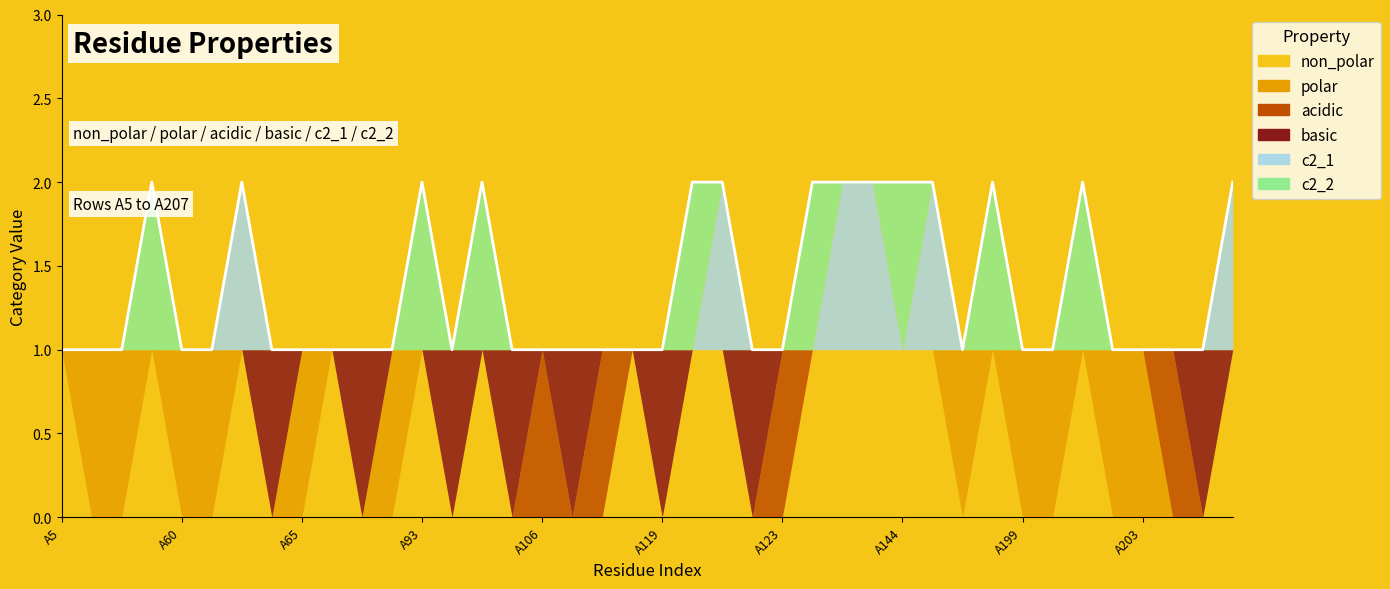

Is the value of polar at A141 greater than the value of non_polar at A144?

No